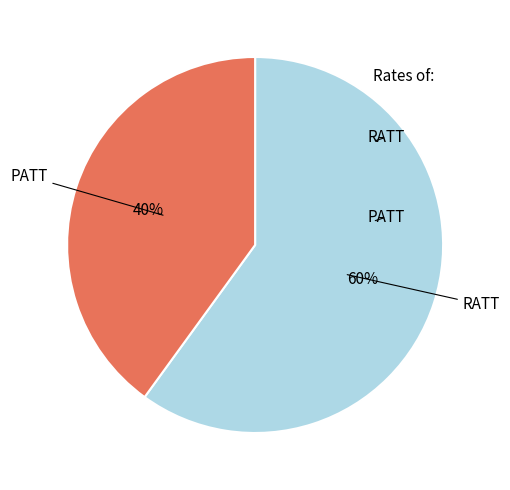

What is the largest slice in the pie chart?

RATT